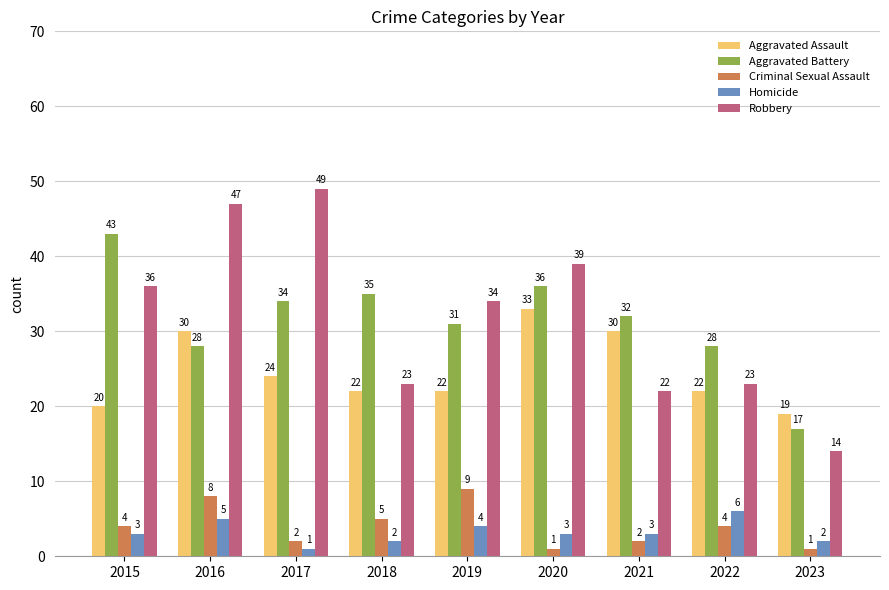

What is the average value of the Criminal Sexual Assault series?

4